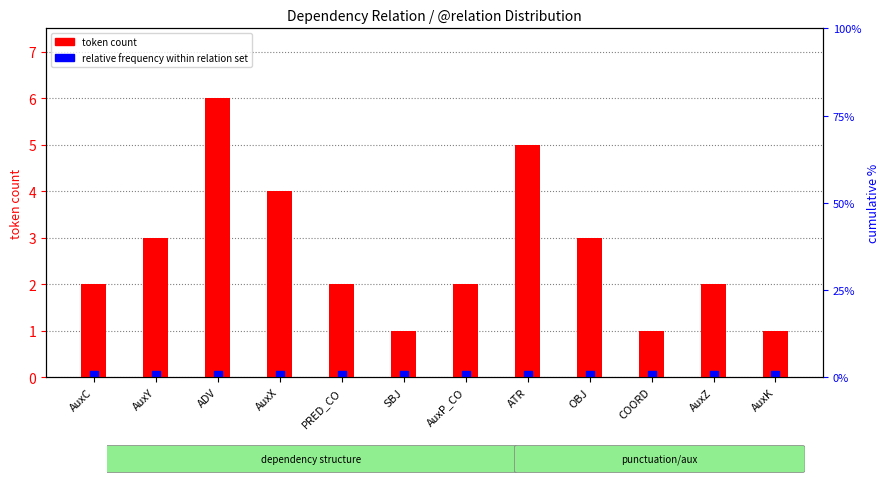

Is the value of token count at AuxX greater than the value of relative frequency within relation set at AuxK?

Yes